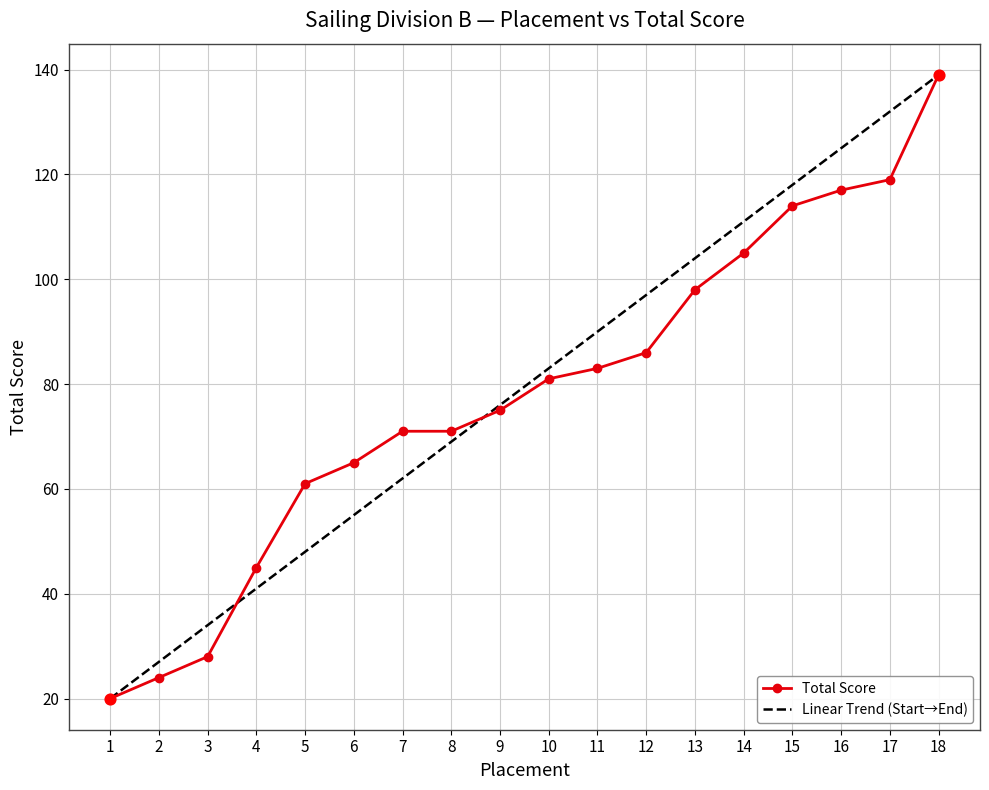

Which has a higher value, 12 or 4?

12